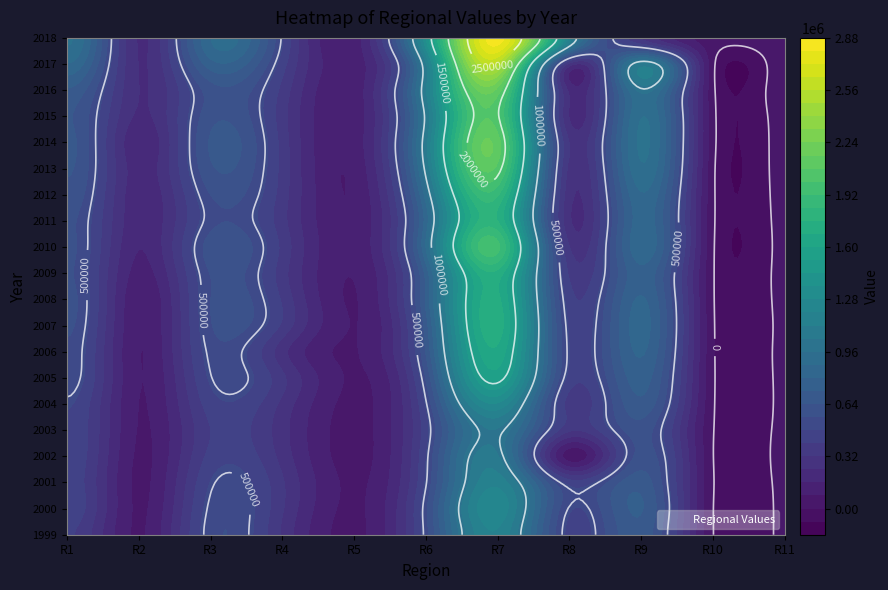

Read the 2006 value at R2, to the nearest 50.

81000